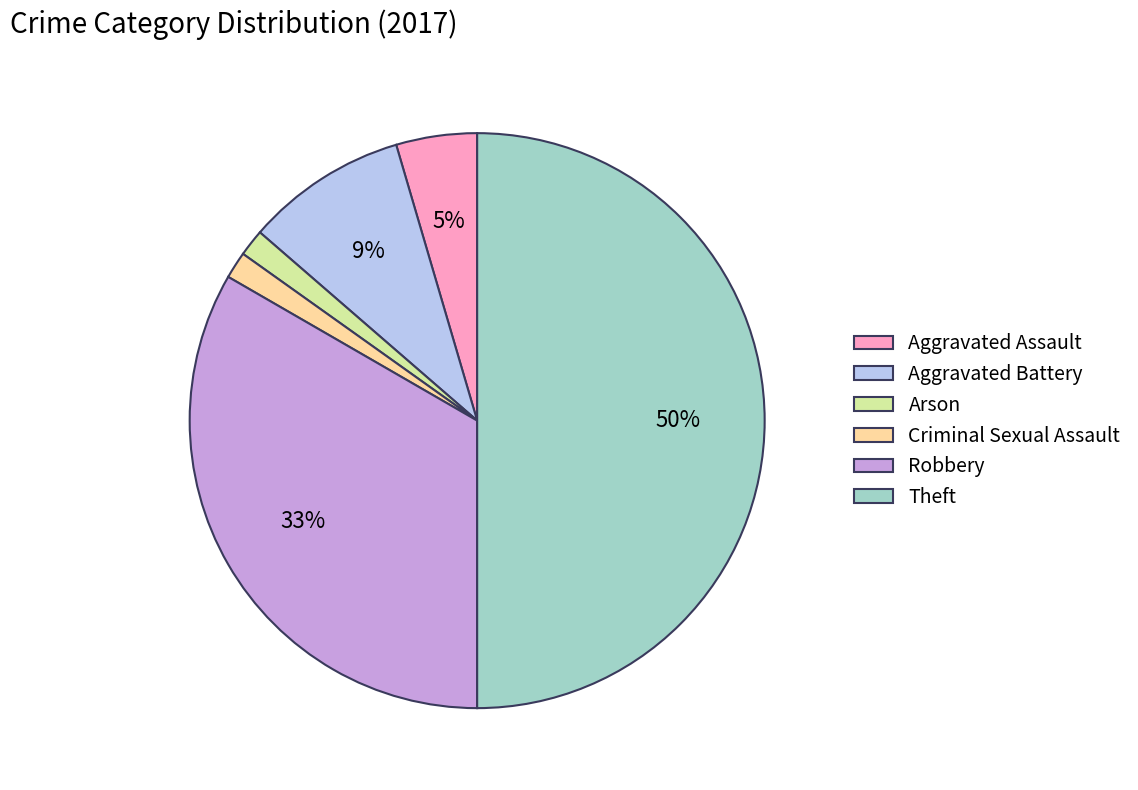

To the nearest percent, what percentage of the pie is Robbery?

33%